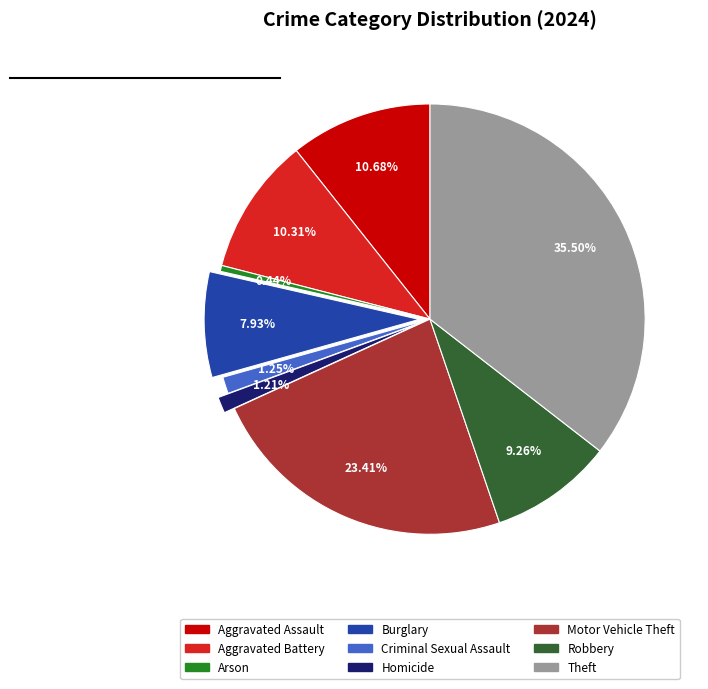

How many slices are in this pie chart?

9